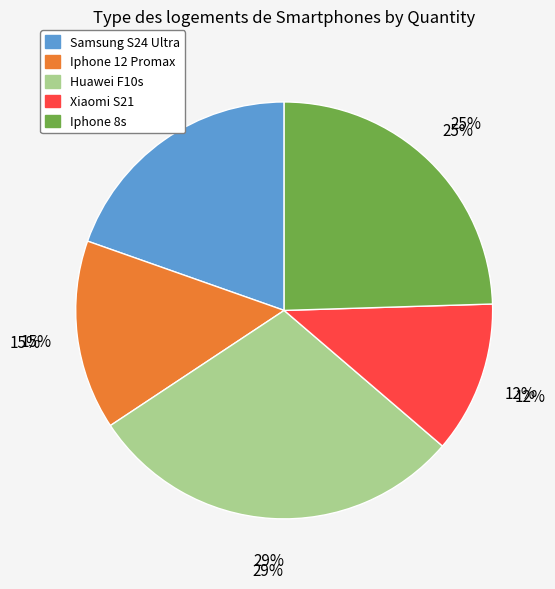

Count the number of slices in the pie.

5